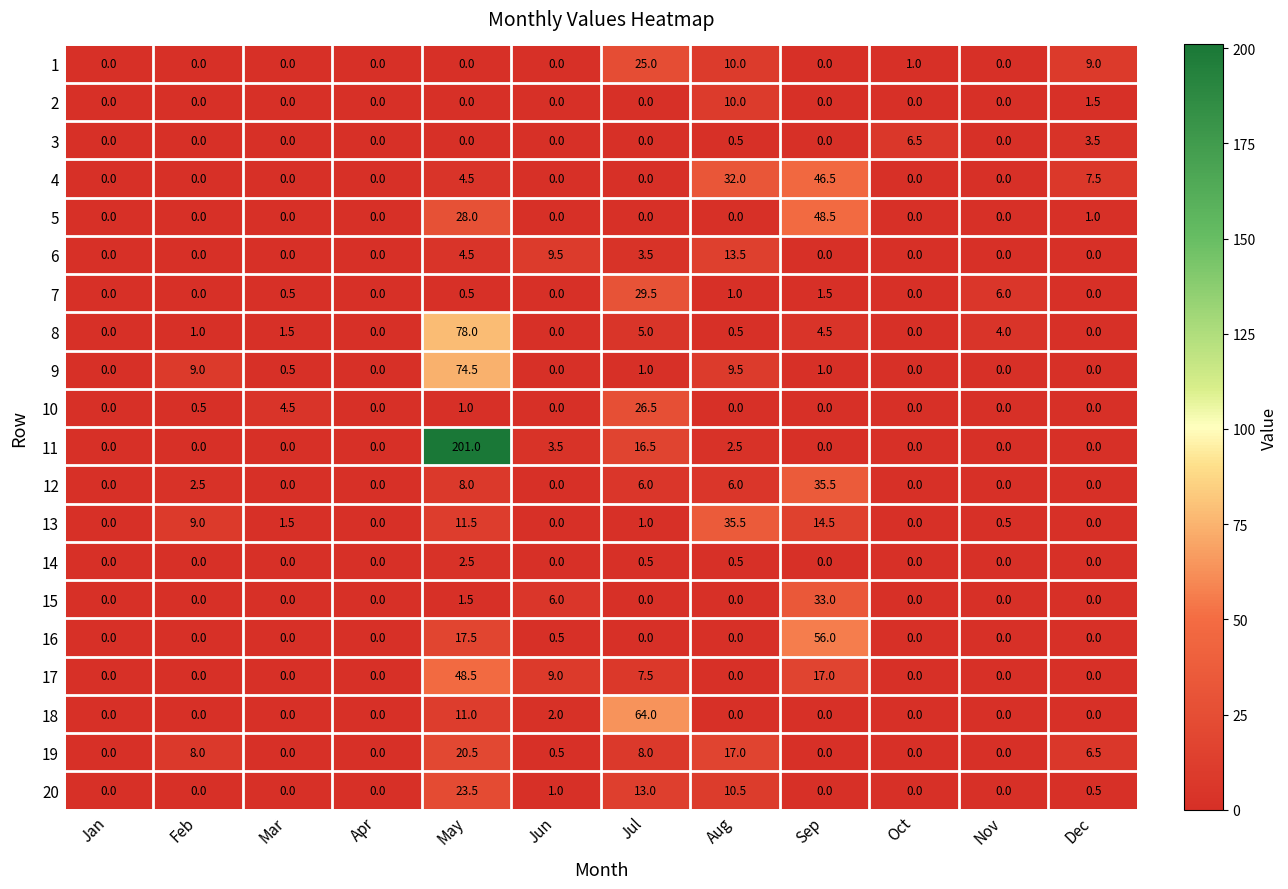

The value of 6 at May is 8.1. True or false?

False